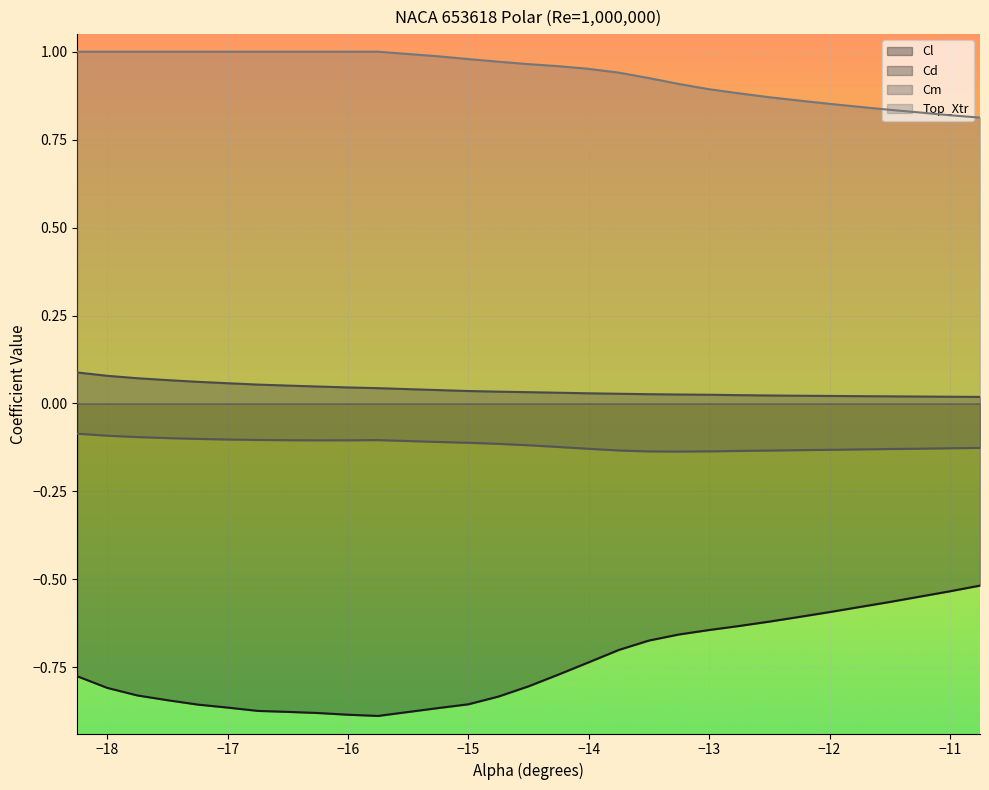

The Cm series shows -0.0 at -14.5. True or false?

False